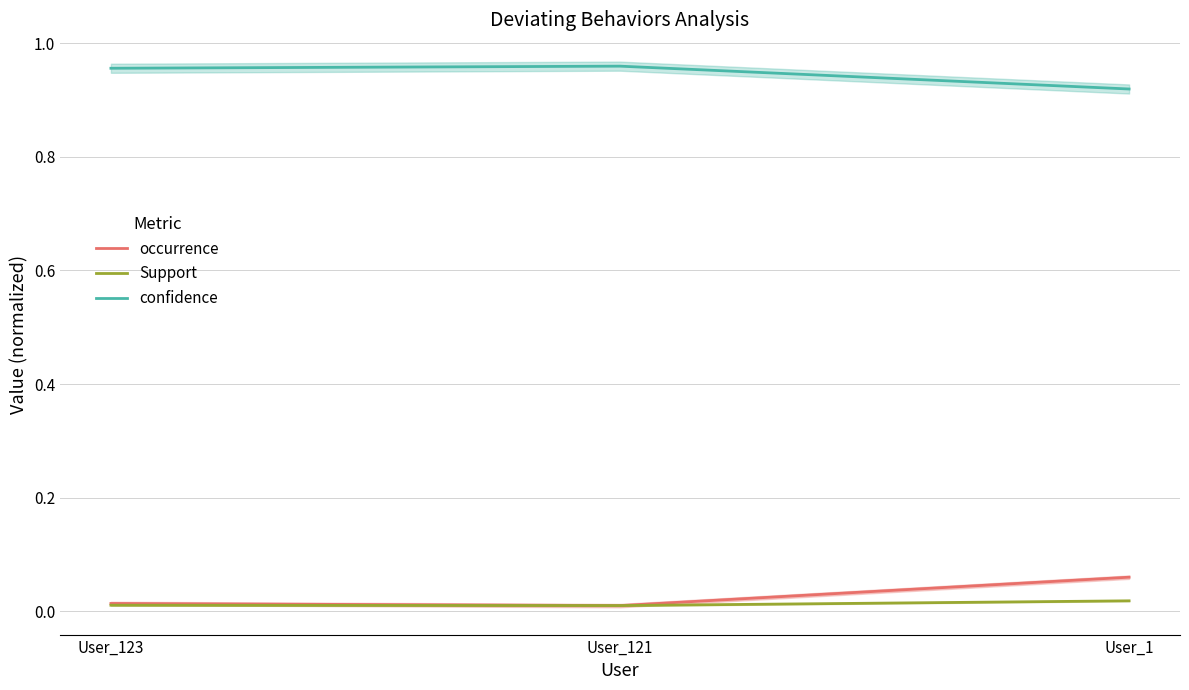

What is the spread (max minus min) of values at User_123?

0.9